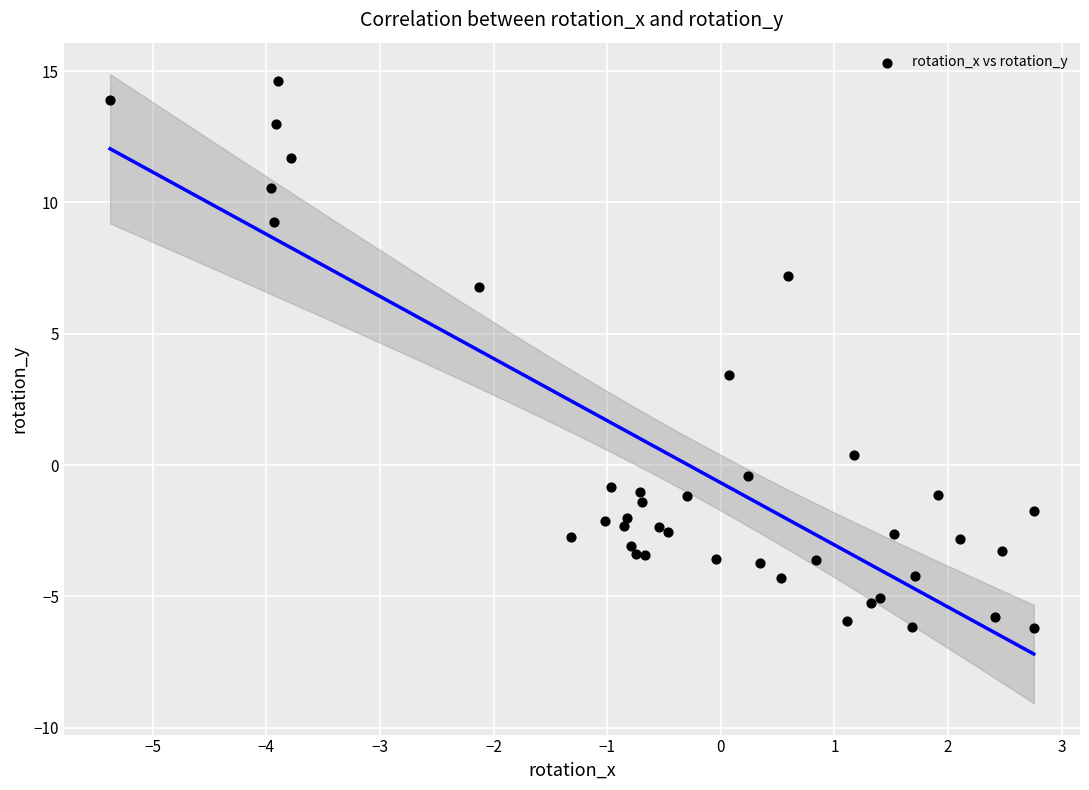

What Y value in the scatter plot is closest to 4?

3.4